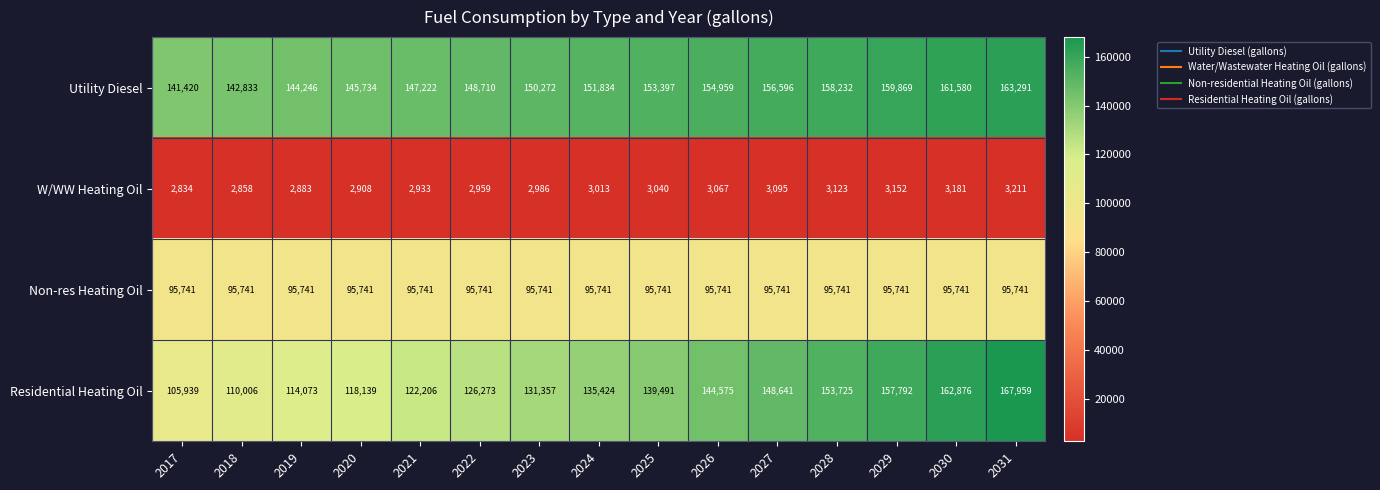

At which label is Utility Diesel closest to 152355?

2024